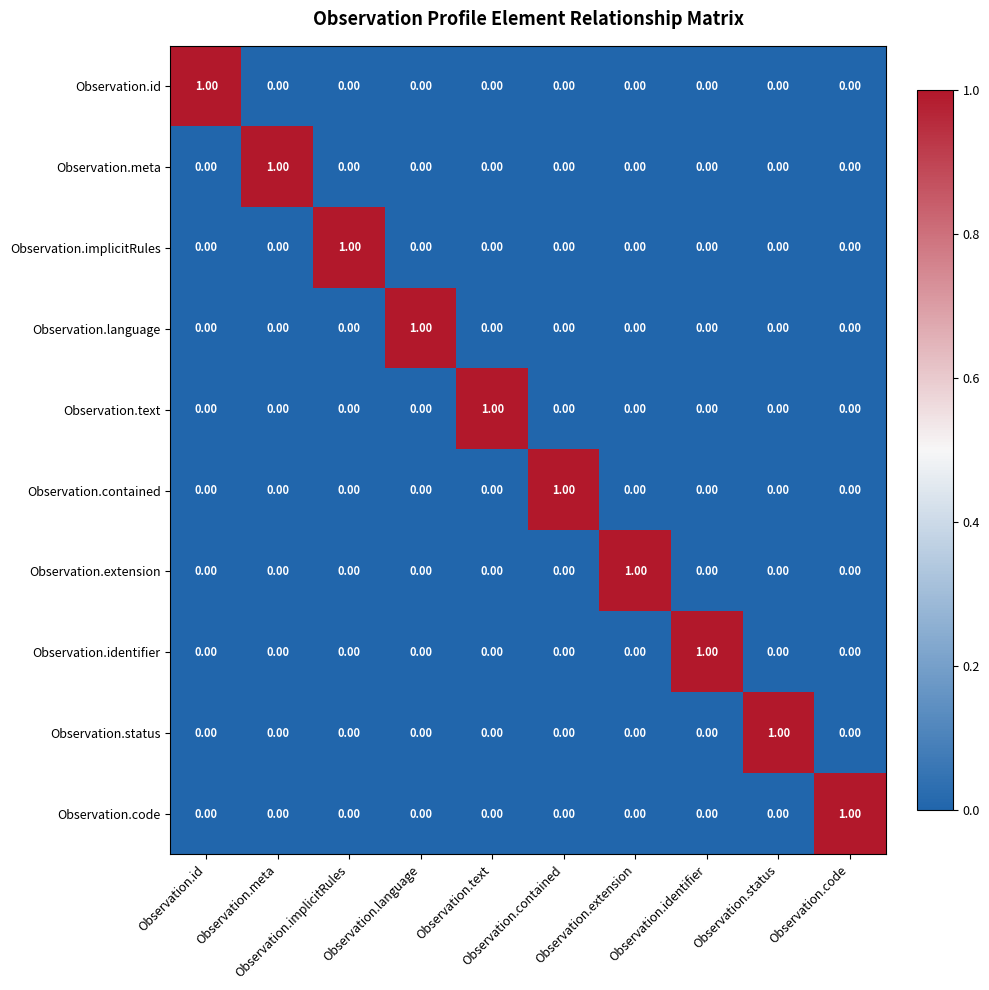

How many categories are shown in the chart?

10